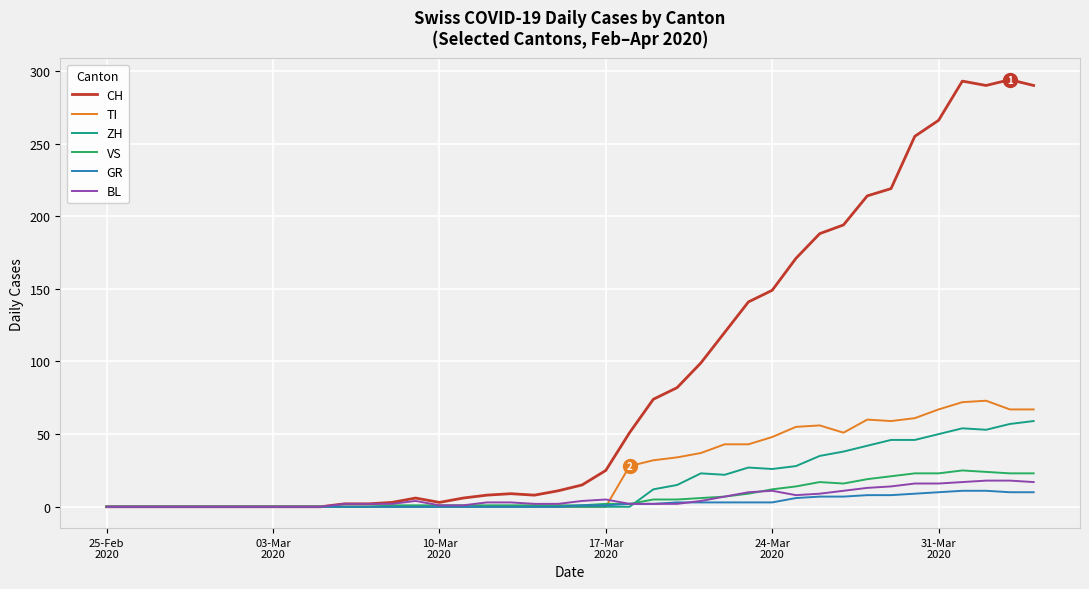

Which series has the largest total across all categories?

CH